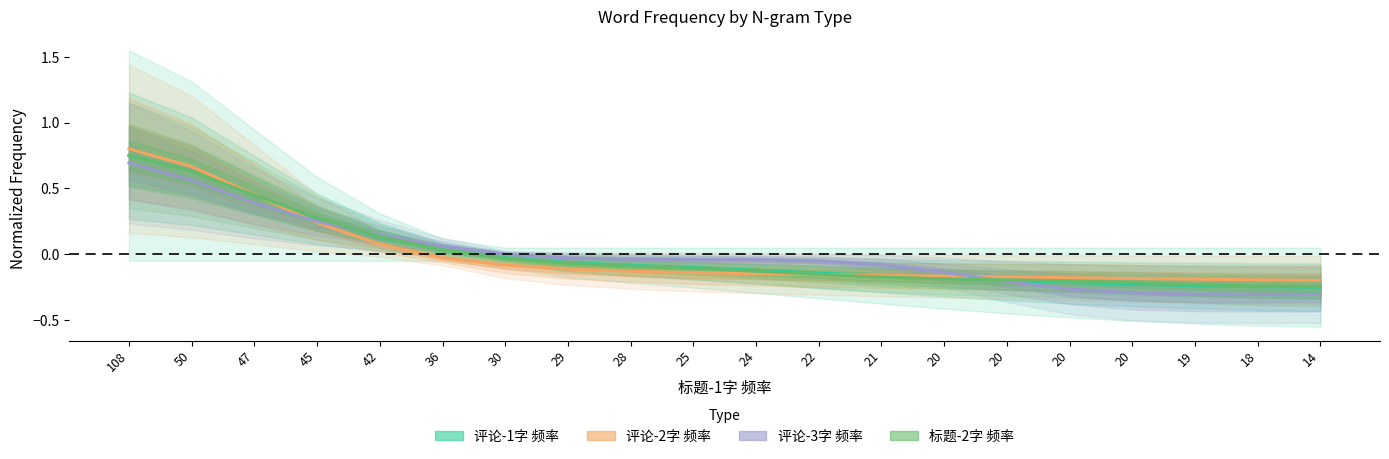

How many categories are shown in the chart?

20